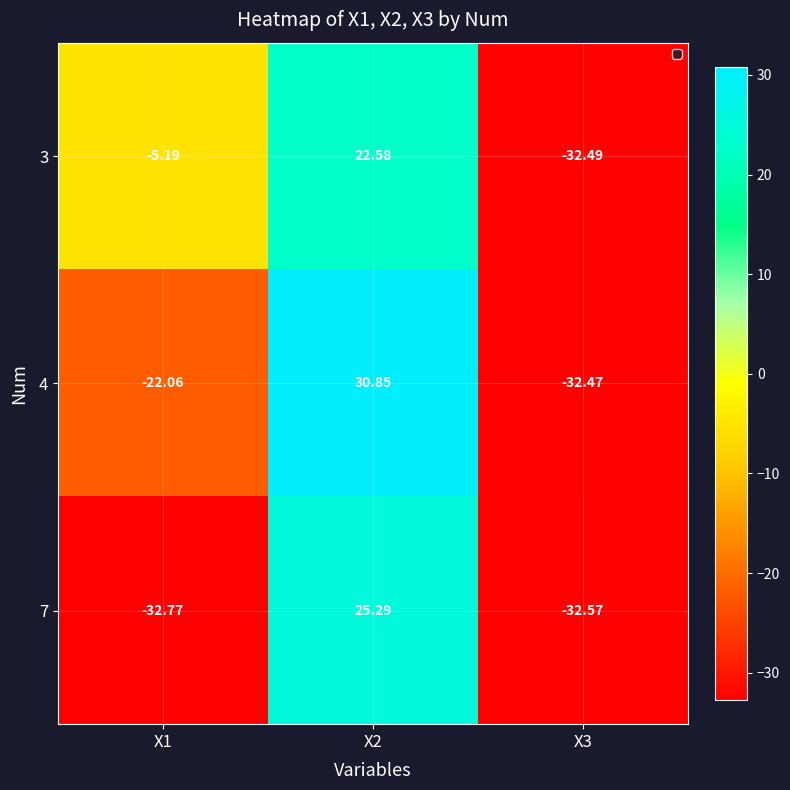

What is the spread (max minus min) of values at X1?

27.6